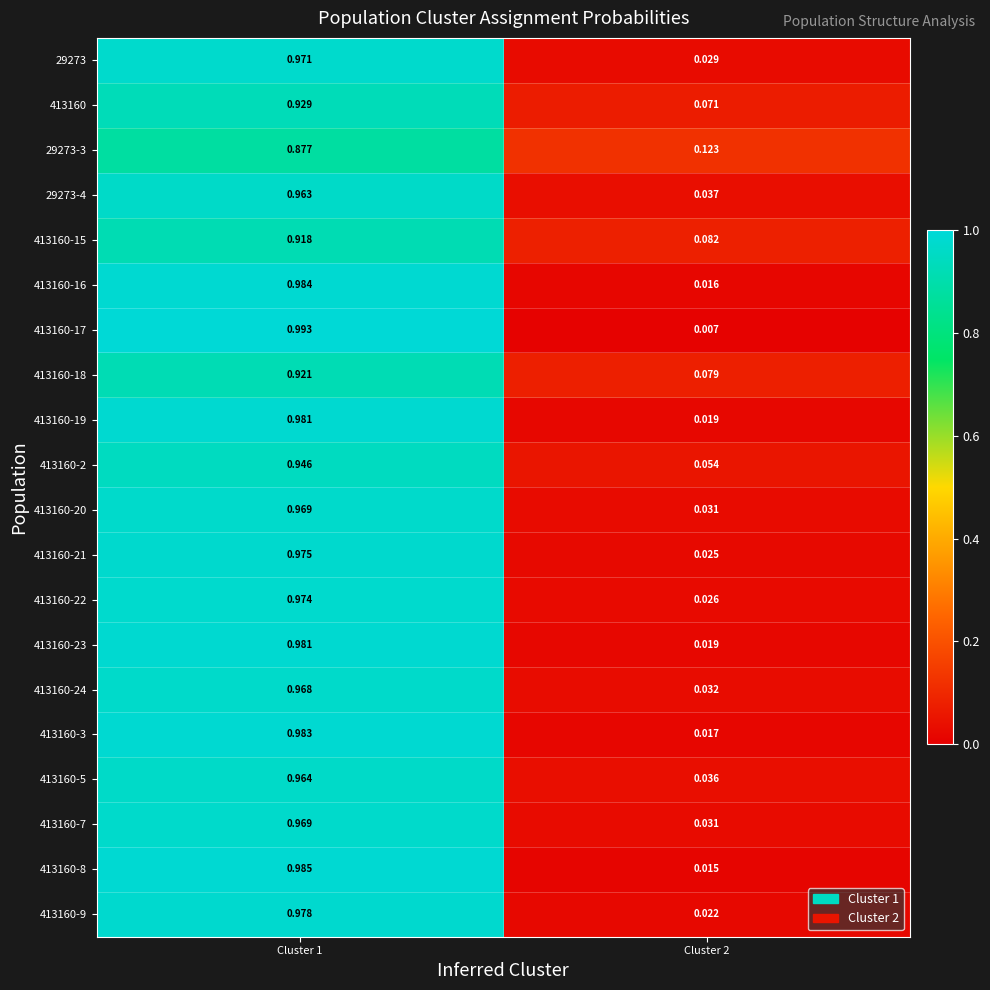

At which category is the sum across all series the highest?

Cluster 1